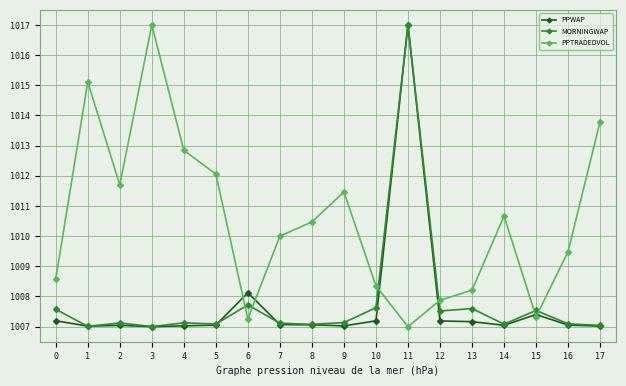

At which category is the sum across all series the highest?

11